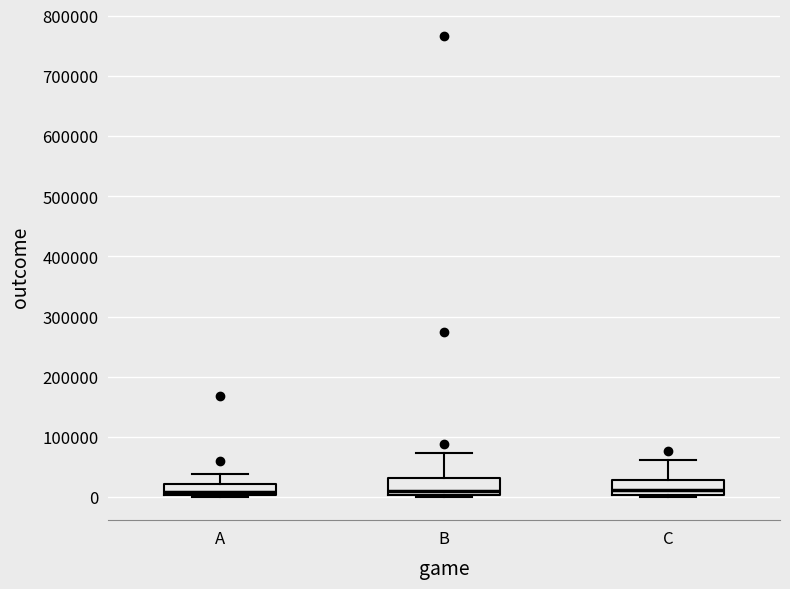

Reading left to right, read every box against the y-axis: the position of its median line, the range the box covers, and the ends of its whiskers. The values are not printed on the chart, so give them approximately, as read against the axis.

A: median 10000, box 0 to 20000, whiskers 0 to 40000
B: median 10000, box 0 to 30000, whiskers 0 (just below the box's lower edge) to 70000
C: median 10000, box 0 to 30000, whiskers 0 (just below the box's lower edge) to 60000